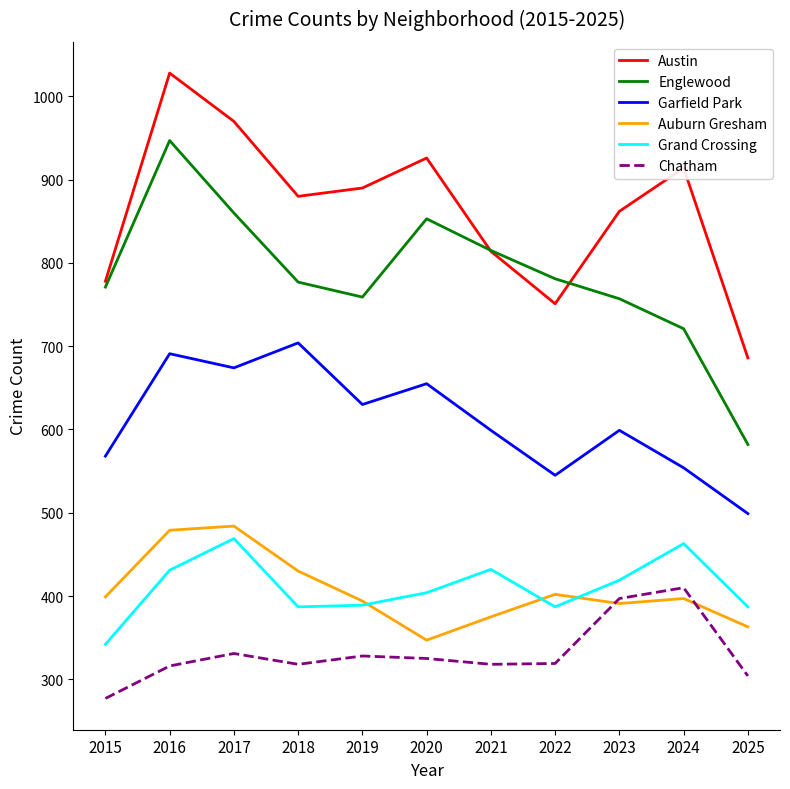

At how many categories does at least one series exceed 830?

7